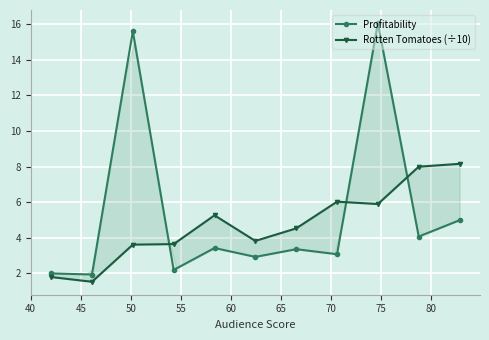

What is the value of the Rotten Tomatoes (÷10) point at the 11th from the left?

8.2